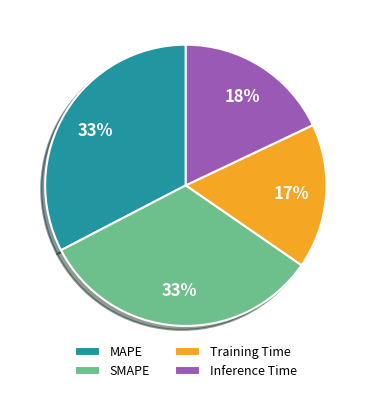

Is it true that Training Time is 17% of the pie?

True